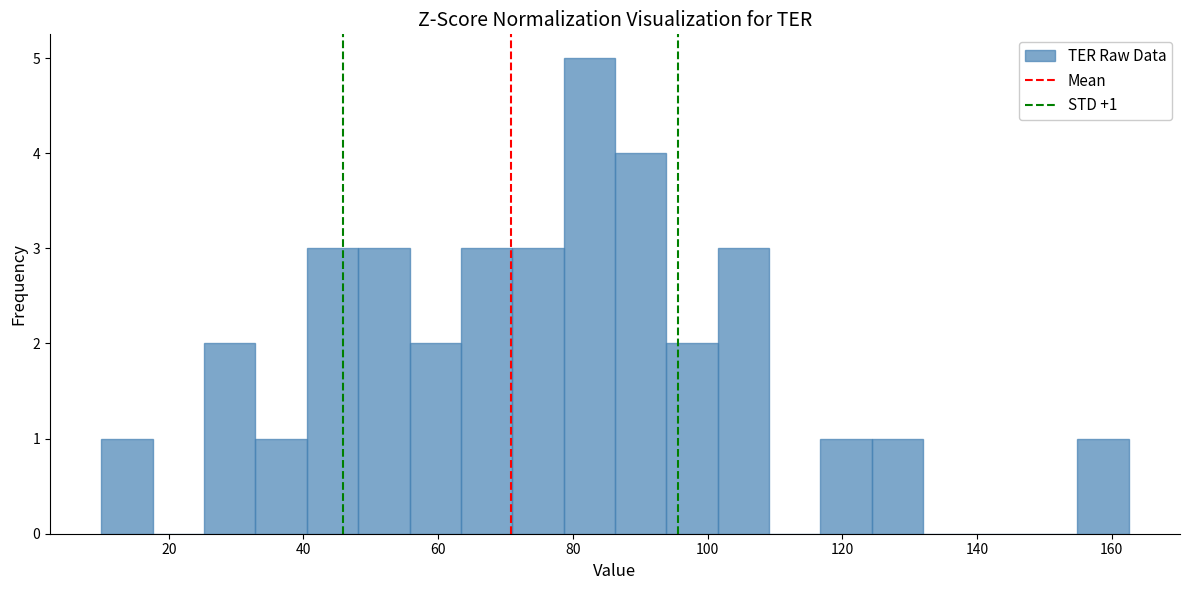

Around what value on the x-axis is the tallest bar? Give the approximate position of its centre, as read against the axis.

82